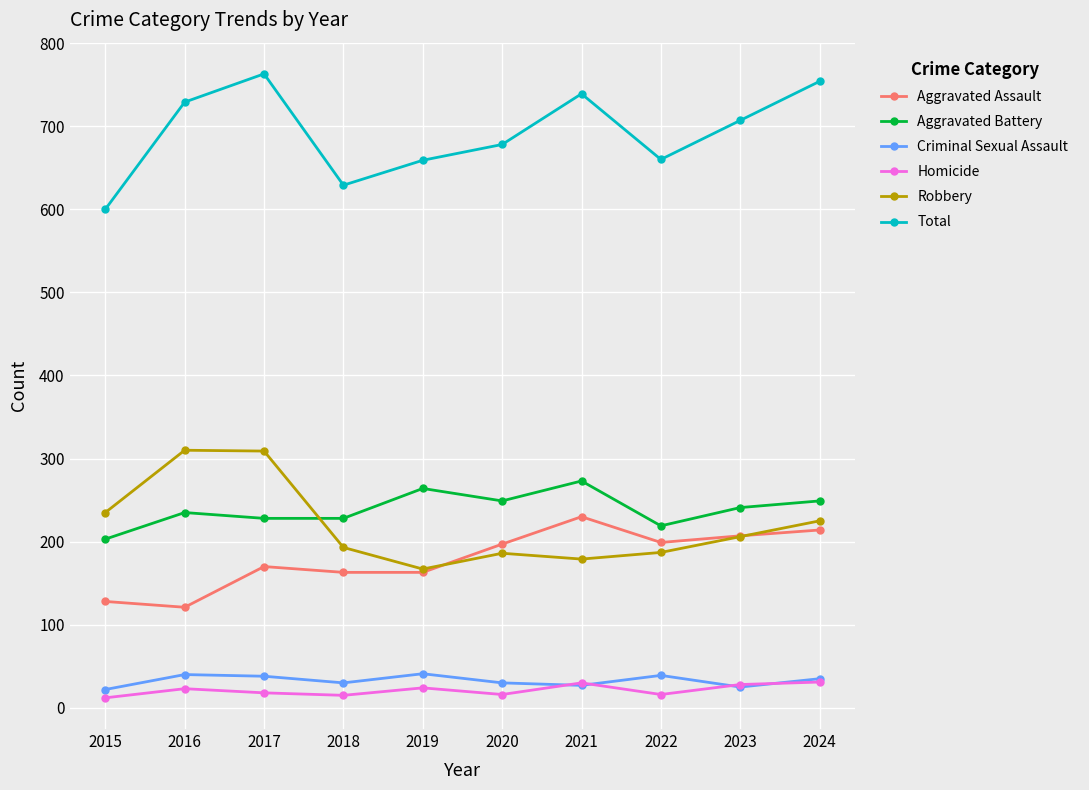

True or false: Aggravated Battery has more than 0 interior local peaks.

True